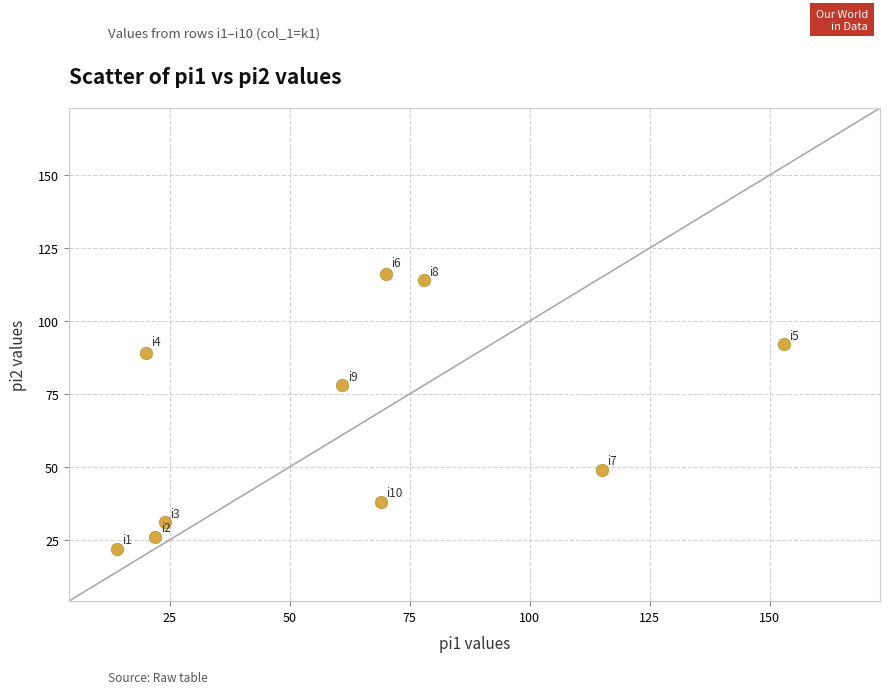

What Y value in the scatter plot is closest to 69?

78